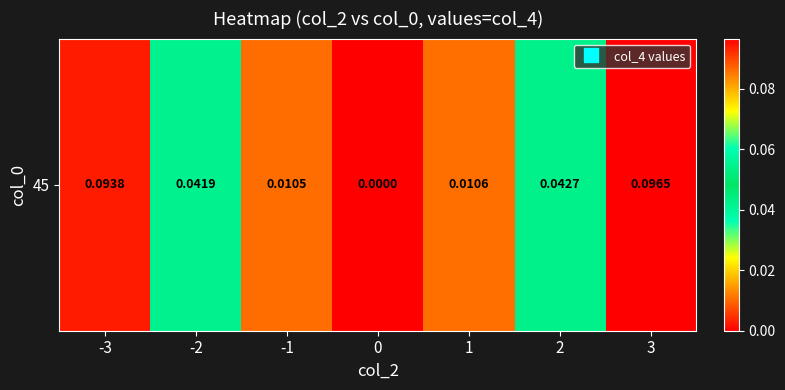

What is the maximum value shown in the chart?

0.1